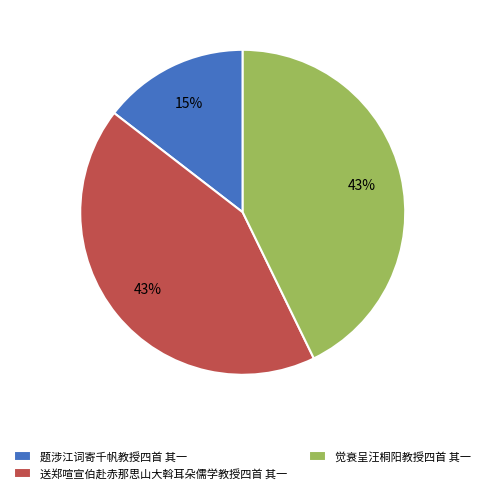

True or false: 送郑喧宣伯赴赤那思山大斡耳朵儒学教授四首 其一 accounts for 43% of the total.

True